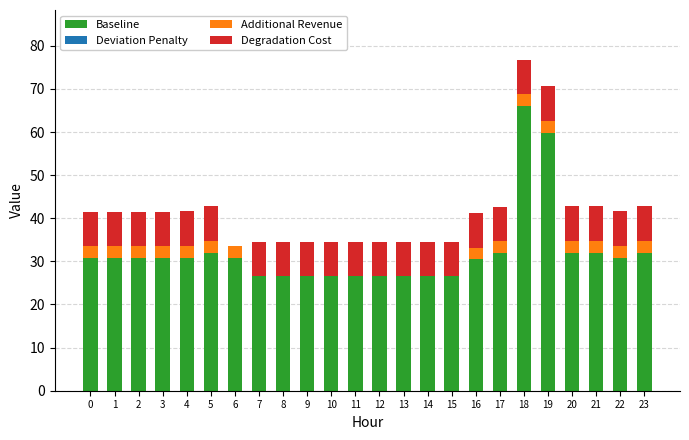

At which label does Baseline reach its peak?

18